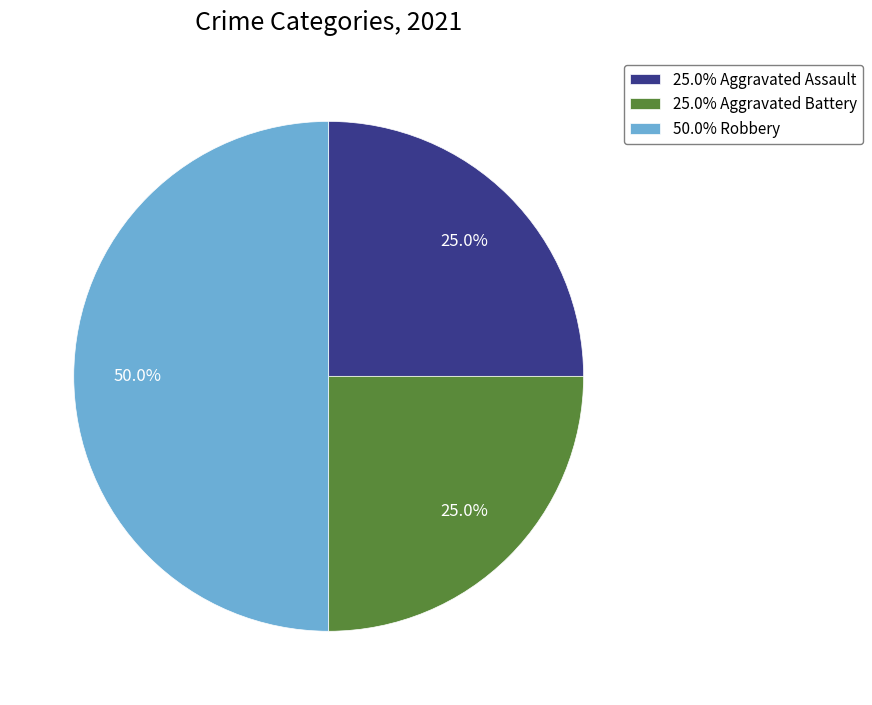

Approximately how many times larger is the value at 50.0% Robbery compared to 25.0% Aggravated Assault?

2.0